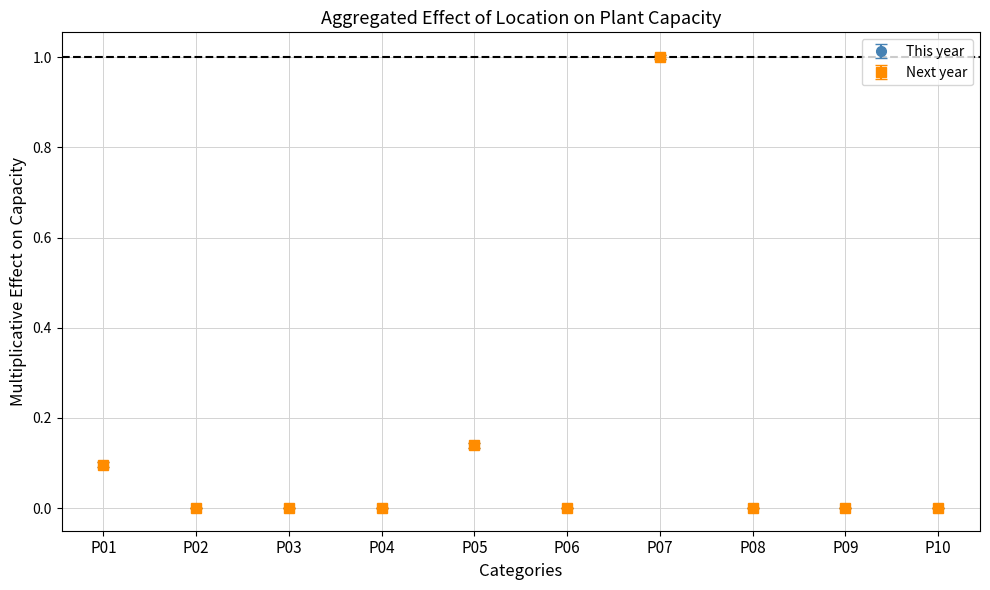

Does the chart have visible grid lines?

Yes